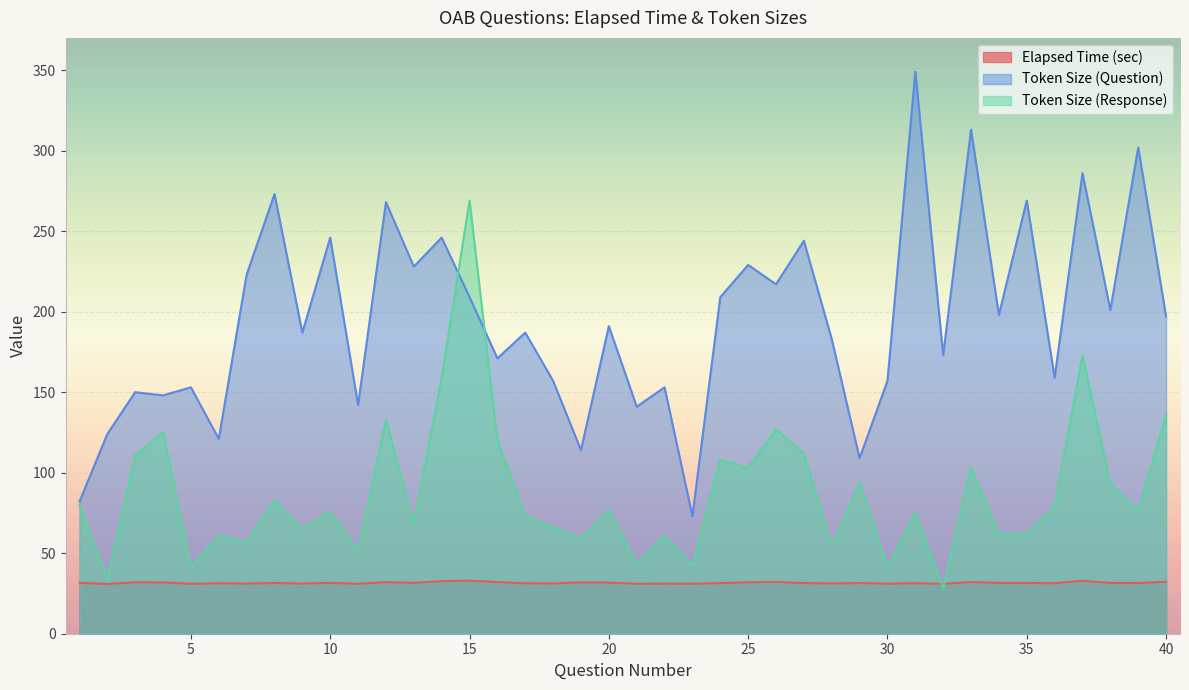

How many values in the elapsed_time_sec series are below 31?

4